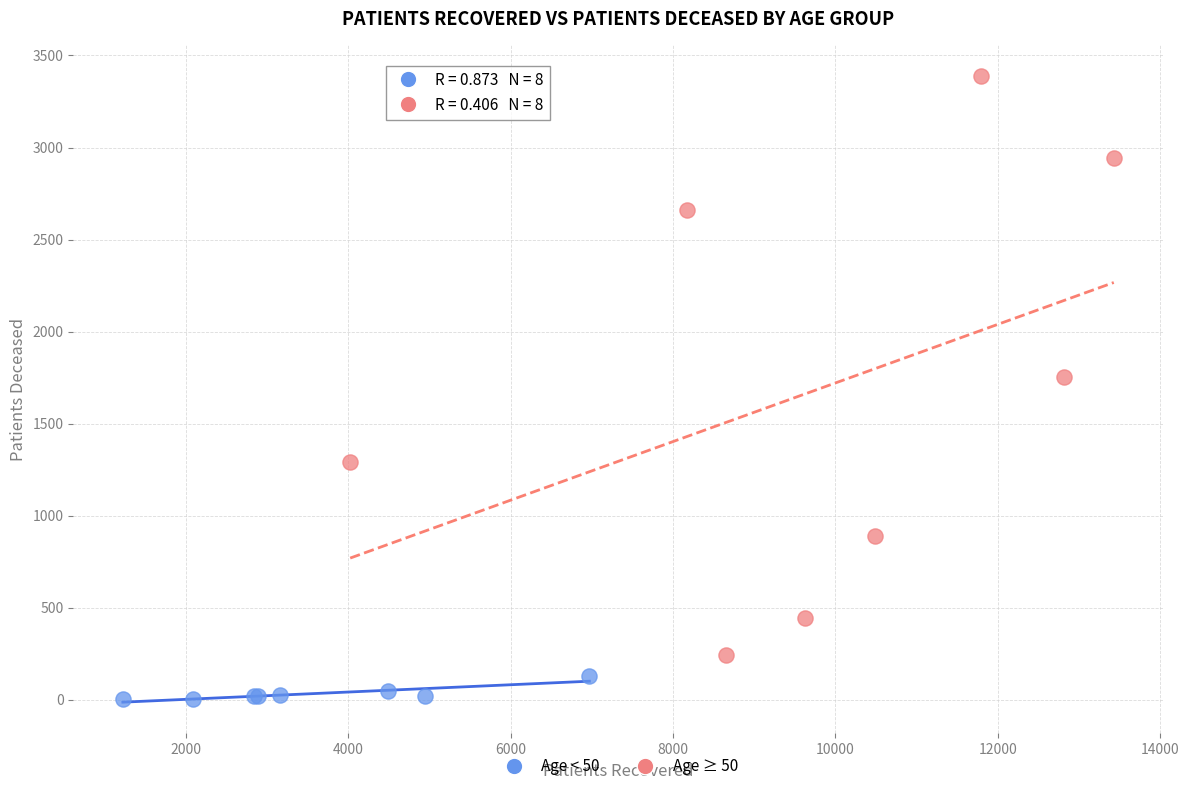

Which series has the widest spread of Y values?

Age ≥ 50